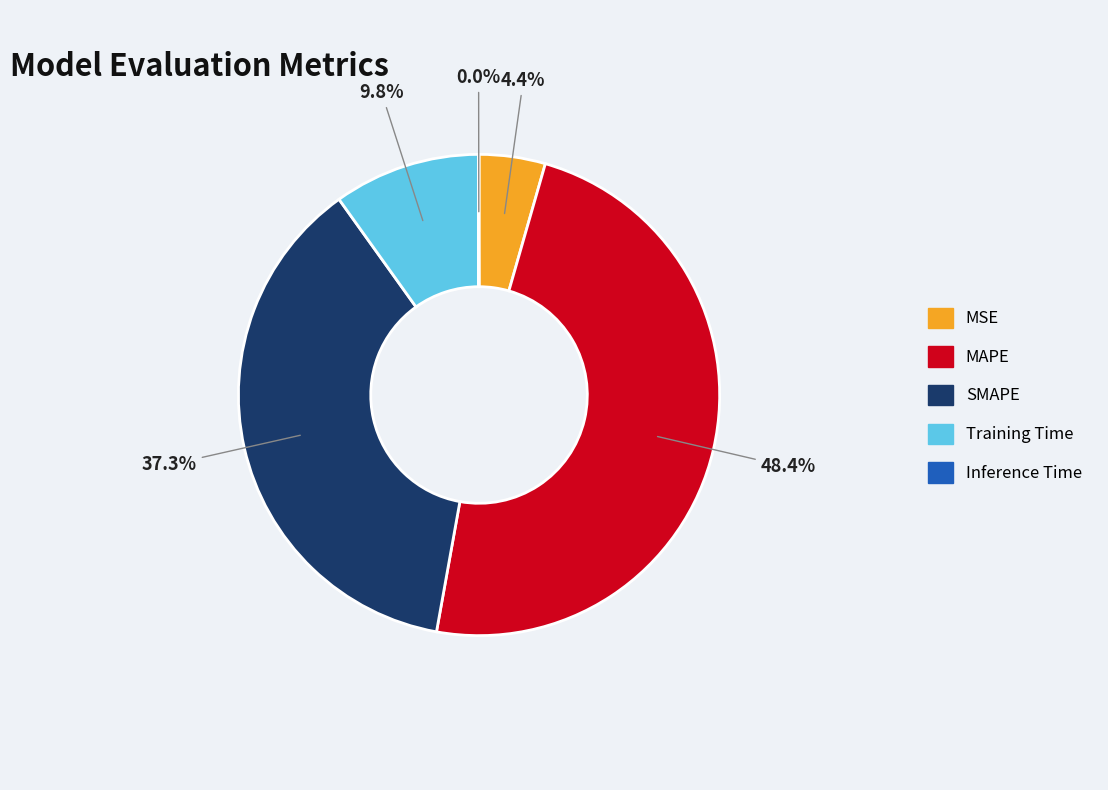

Do MAPE and Training Time together represent more than half of the pie?

Yes